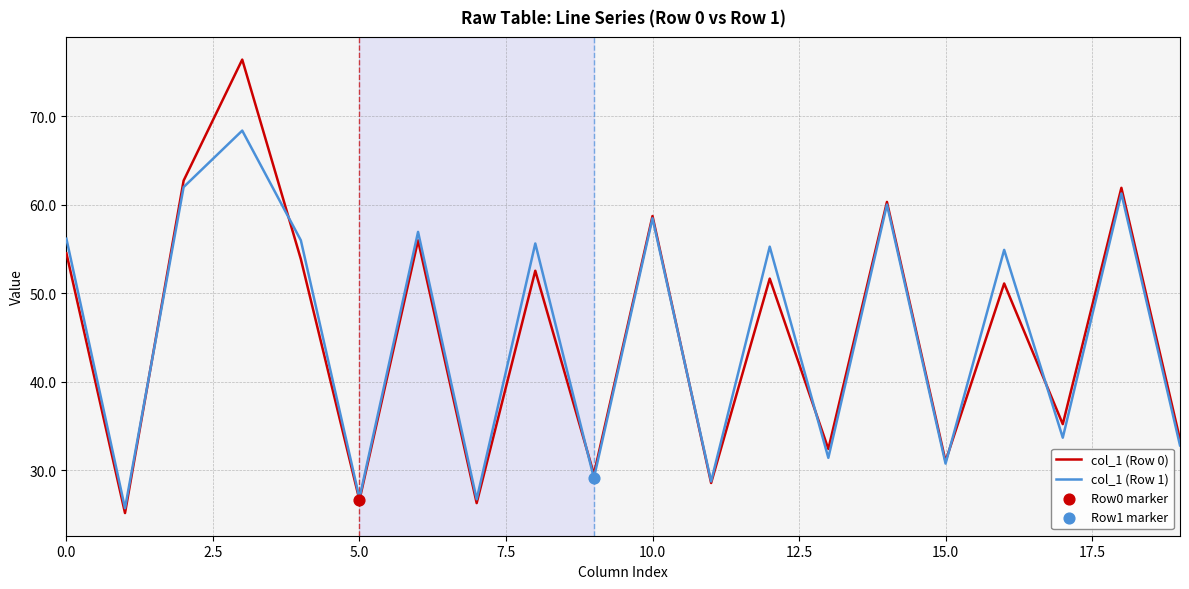

What is the highest value of the col_1 (Row 0) series?

76.4